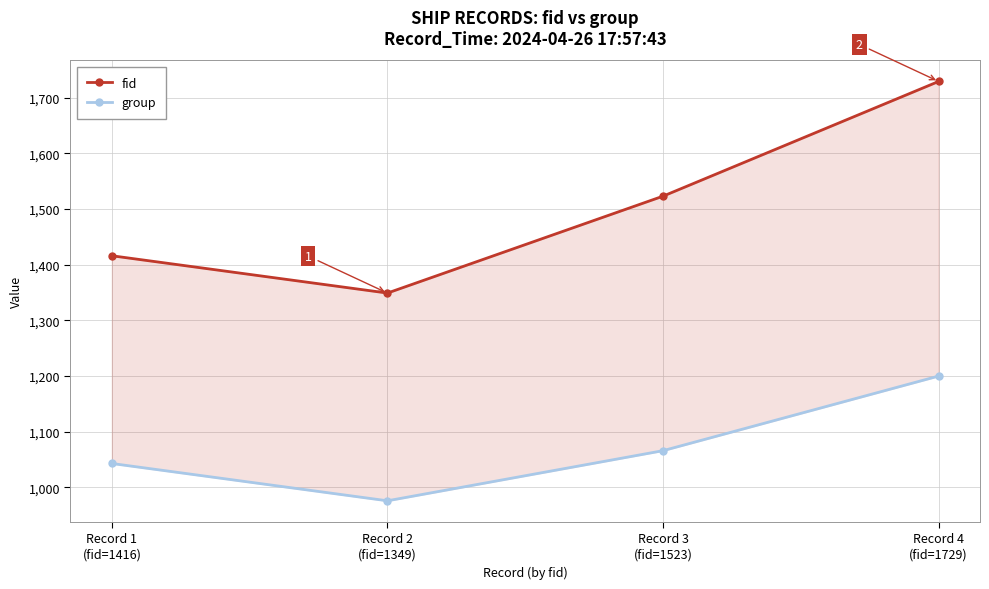

What is the label of the 1st point from the right?

Record 4
(fid=1729)